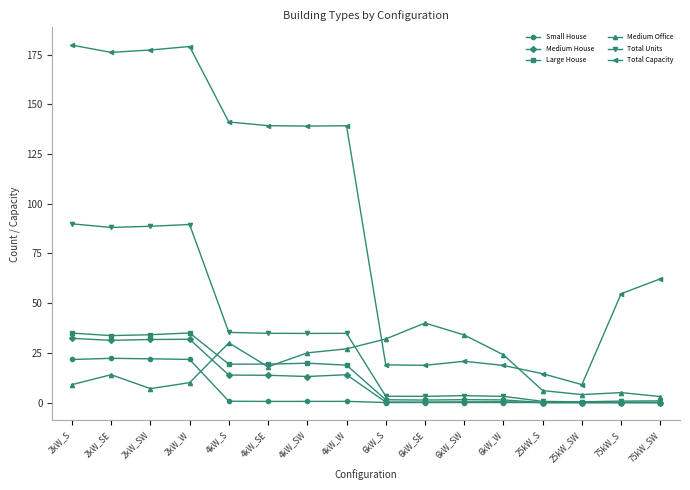

True or false: Total Capacity has a value of 23.6 at 75kW_SW.

False